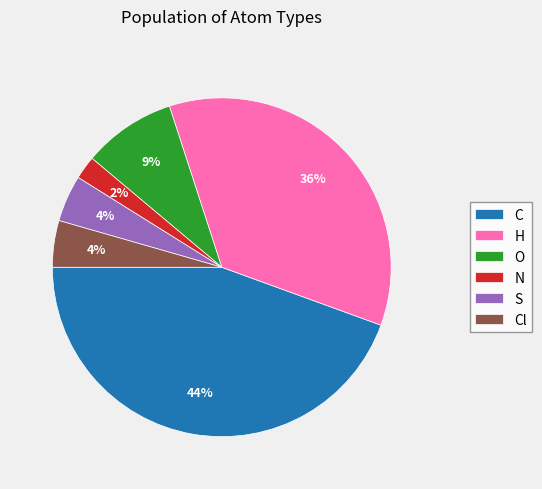

How many segments does this pie chart have?

6